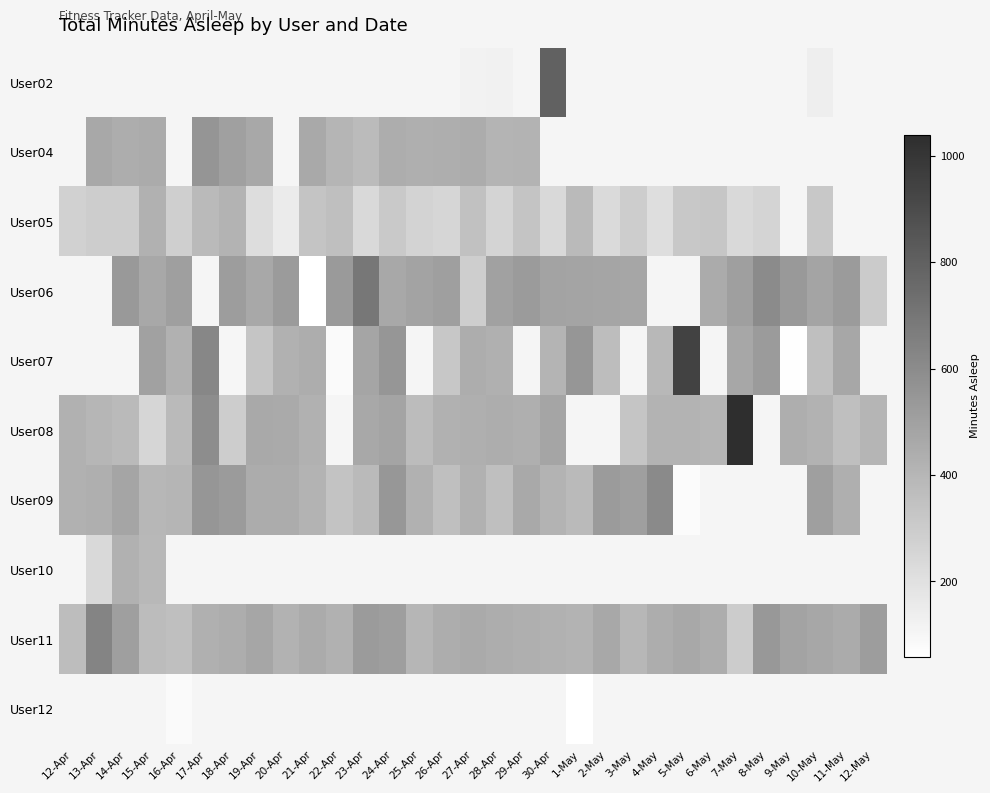

How many values in the User06 series are below 497?

13